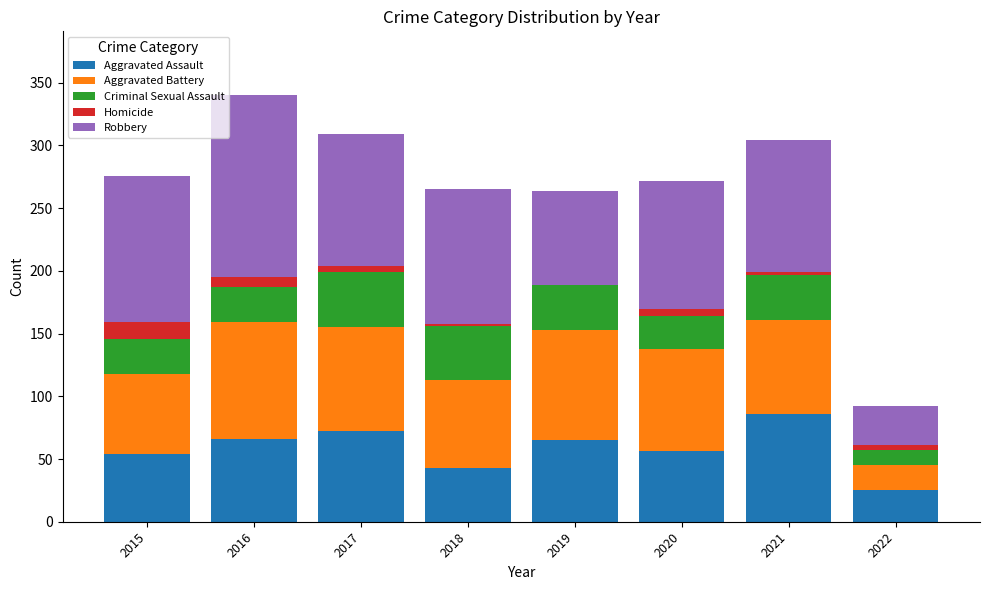

What is the approximate value of Aggravated Assault at 2018, to the nearest 5?

45